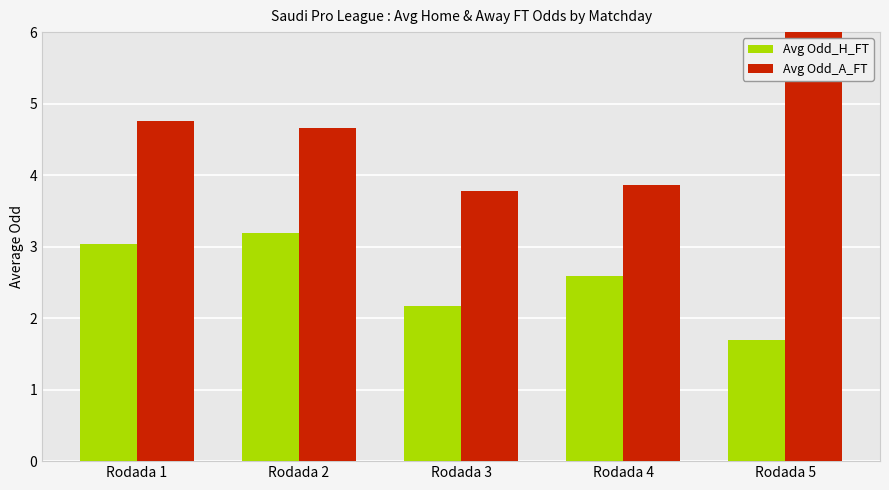

What is the spread (max minus min) of values at Rodada 3?

1.6